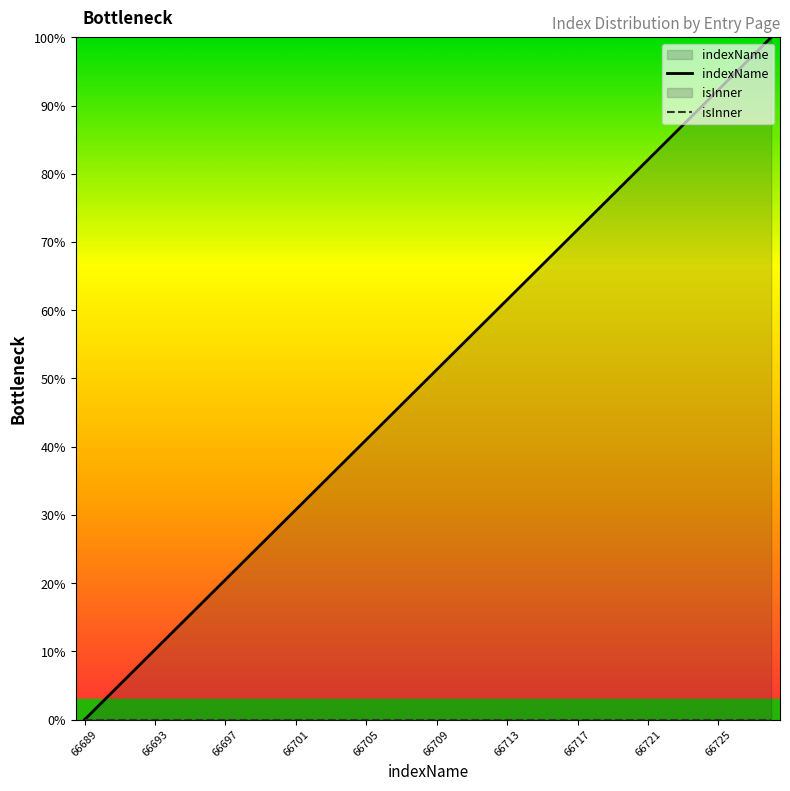

What is the highest value of the indexName series?

100.0